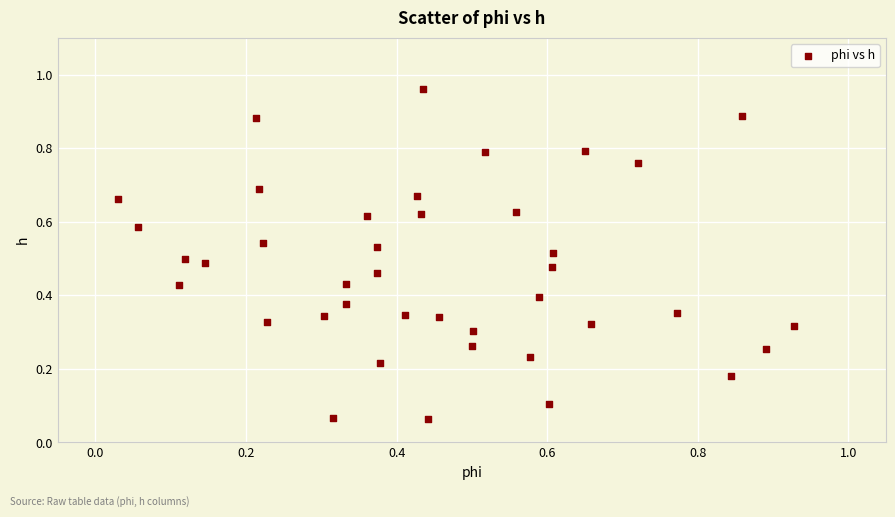

Count the number of points in this scatter plot.

40